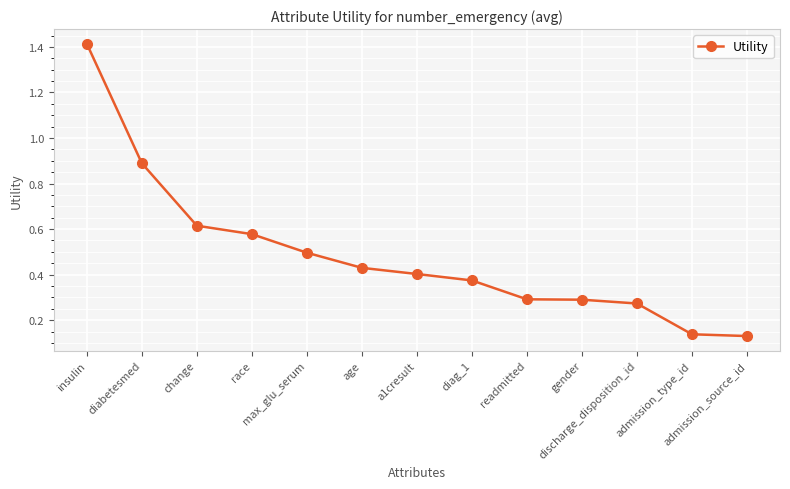

Does the chart have visible grid lines?

Yes